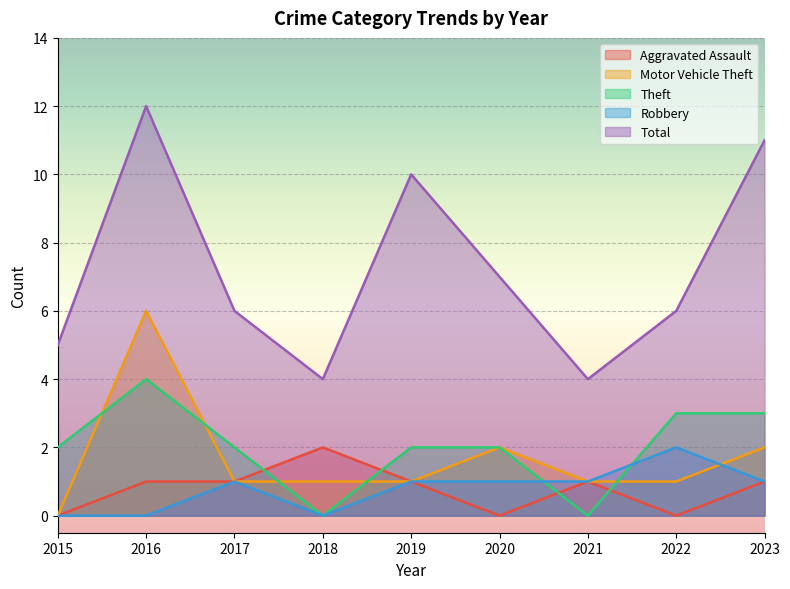

Reading left to right, what are all the values shown in this chart?

Aggravated Assault: 0	1	1	2	1	0	1	0	1
Motor Vehicle Theft: 0	6	1	1	1	2	1	1	2
Theft: 2	4	2	0	2	2	0	3	3
Robbery: 0	0	1	0	1	1	1	2	1
Total: 5	12	6	4	10	7	4	6	11